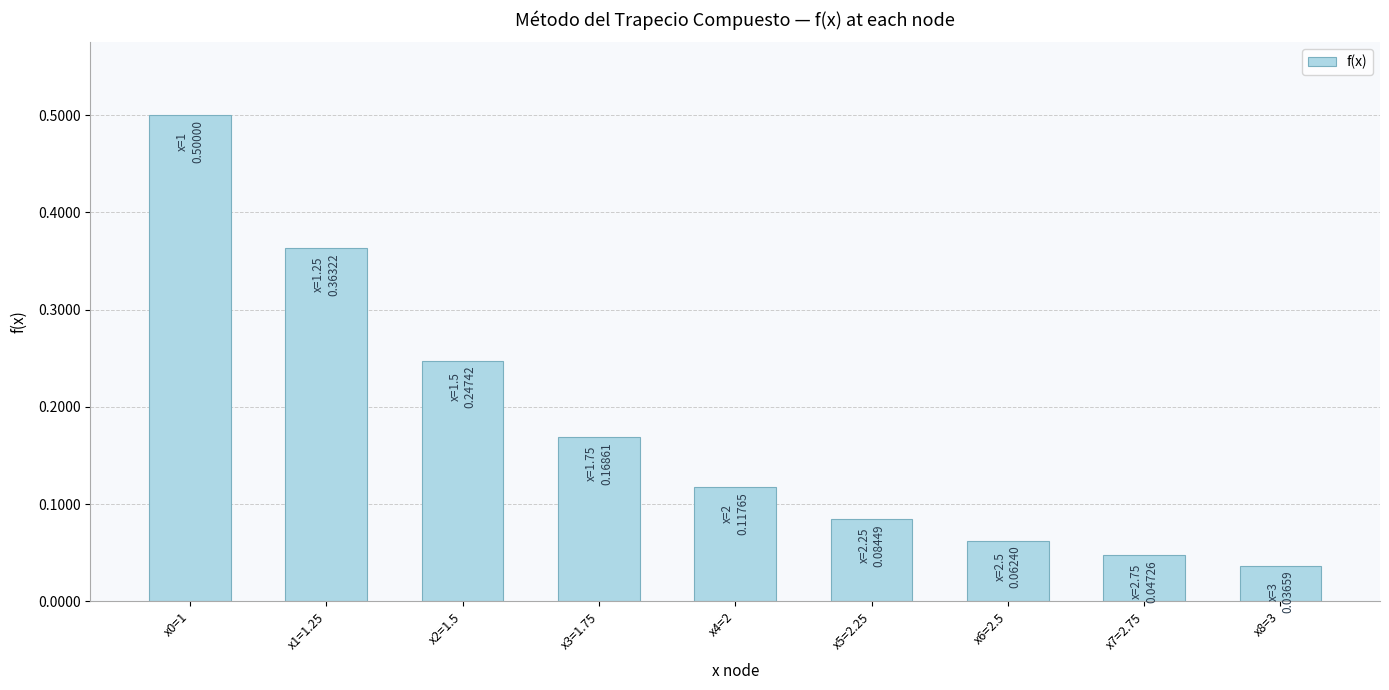

The value at x1=1.25 is 0.5. True or false?

False